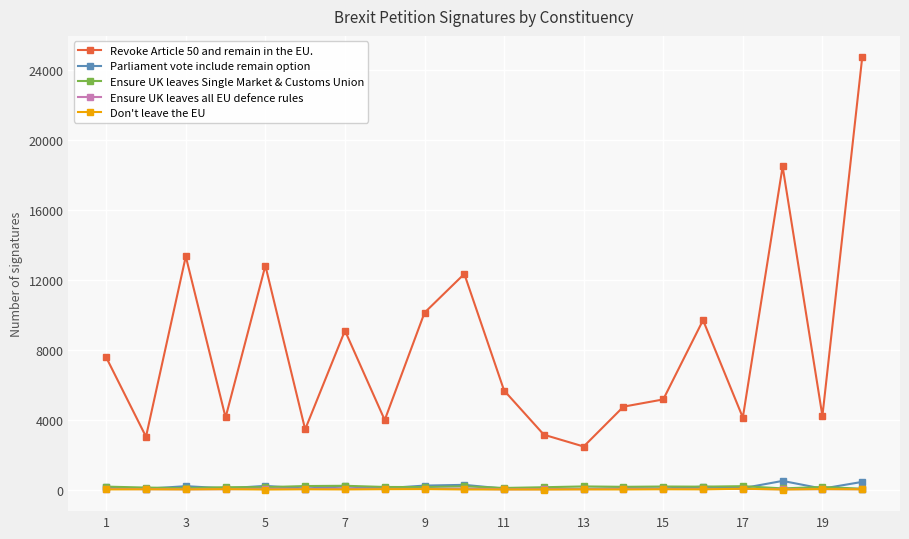

True or false: Ensure UK leaves all EU defence rules has more than 1 interior local peaks.

True